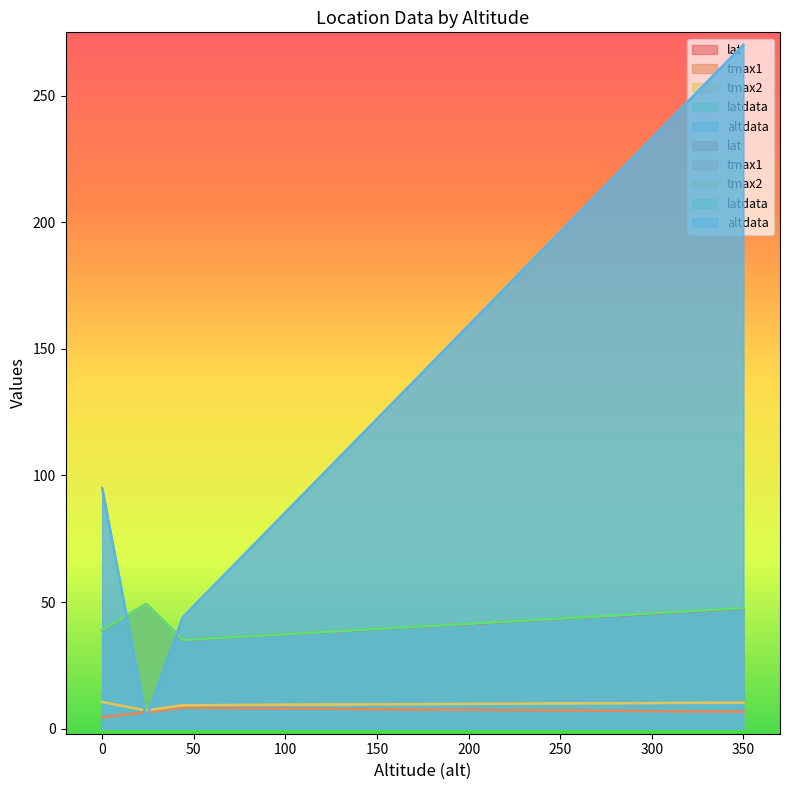

What is the average value of the lat series?

42.7